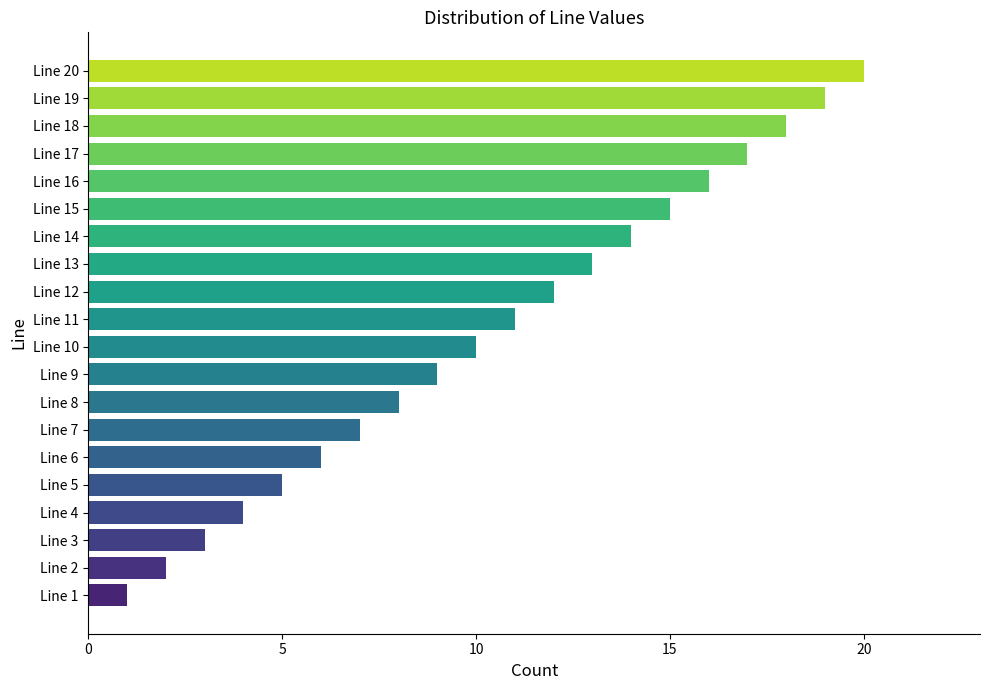

What is the minimum value shown in the chart?

1